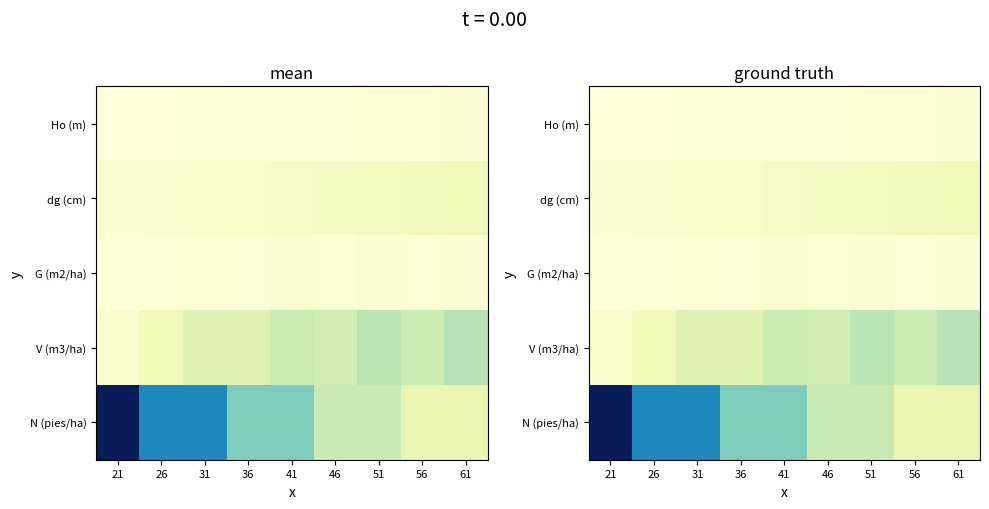

Which series changed the most between 21 and 56?

N (pies/ha)